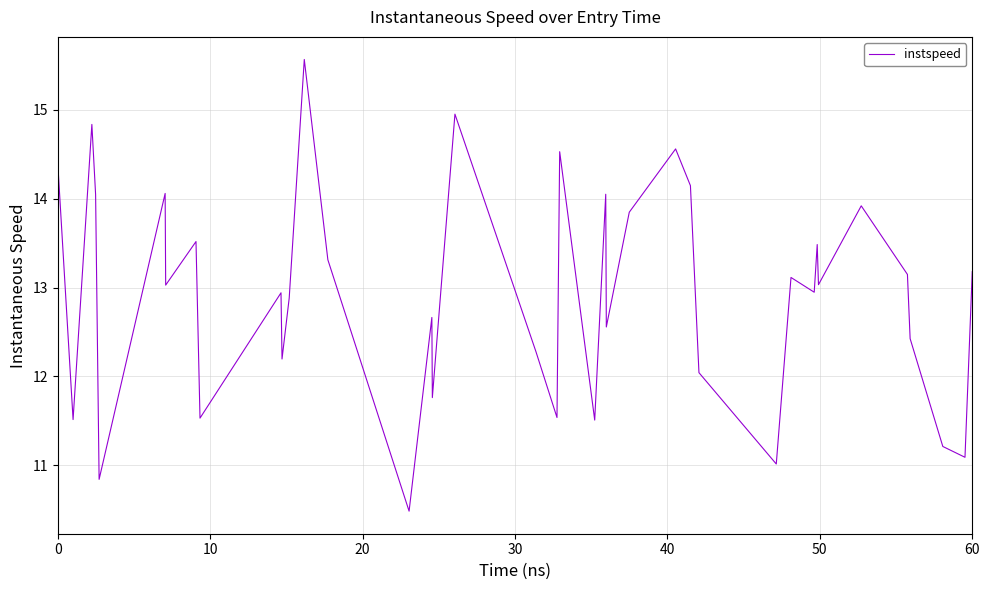

Does the chart display data point markers on the line(s)?

No